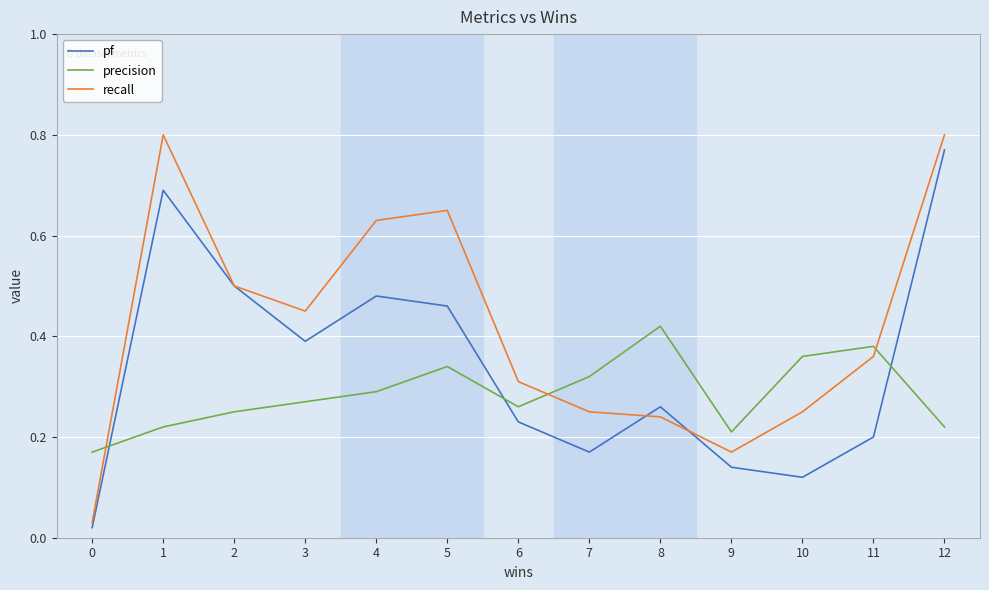

What is the sum of the pf values at 5 and 4?

0.9